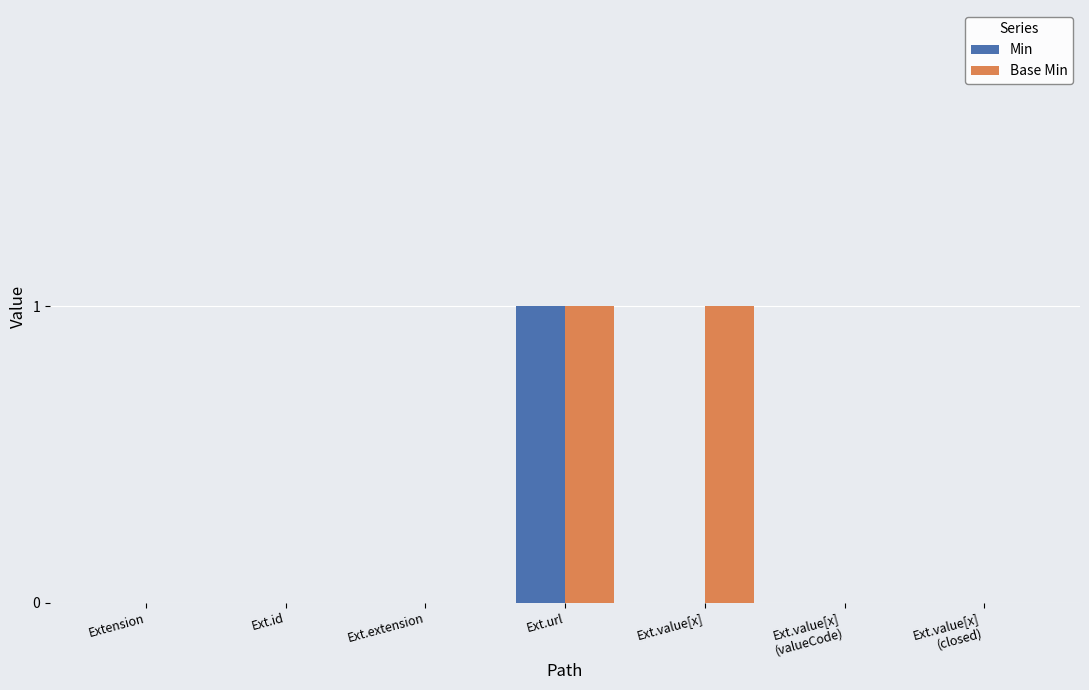

Which series has the largest total across all categories?

Base Min